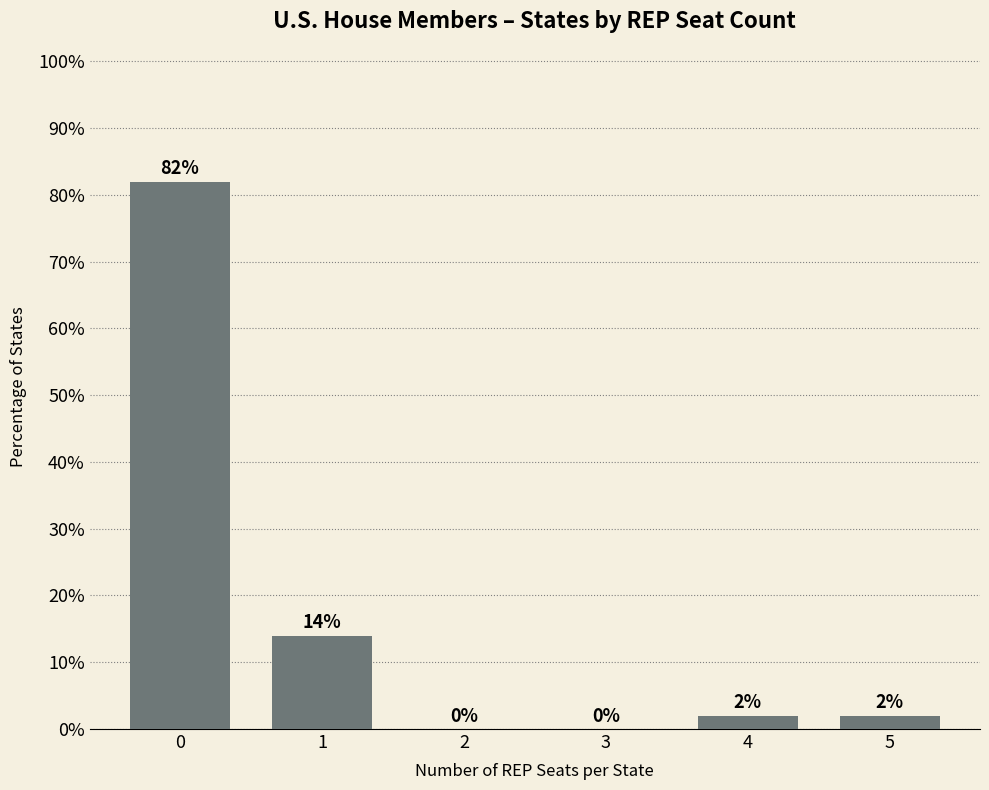

Reading left to right, extract all data points from this chart.

82.0	14.0	0.0	0.0	2.0	2.0